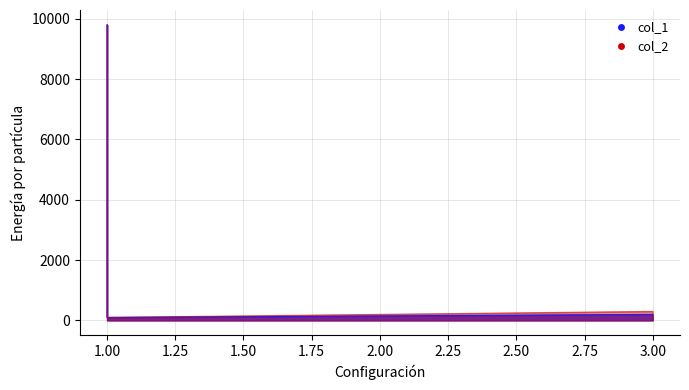

What is the difference between the maximum and second lowest values in the col_2 series?

9502